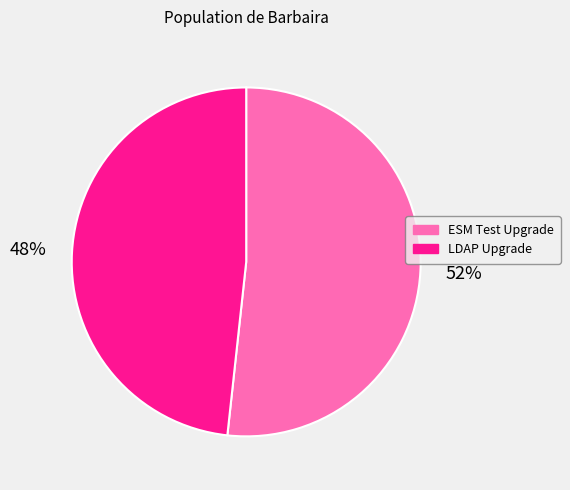

The LDAP Upgrade slice represents 48% of the pie. True or false?

True